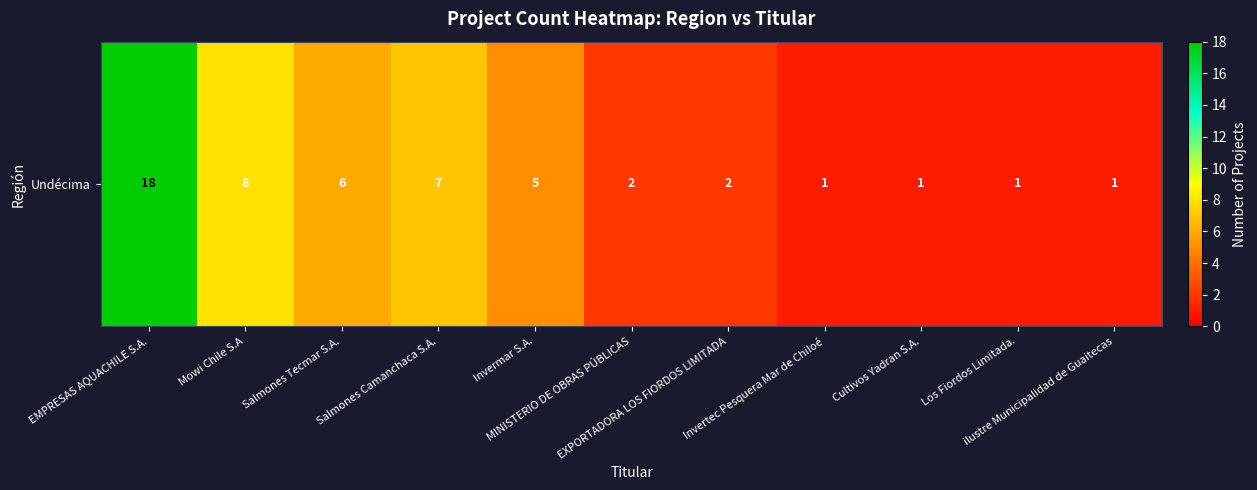

What is the minimum value shown in the chart?

1